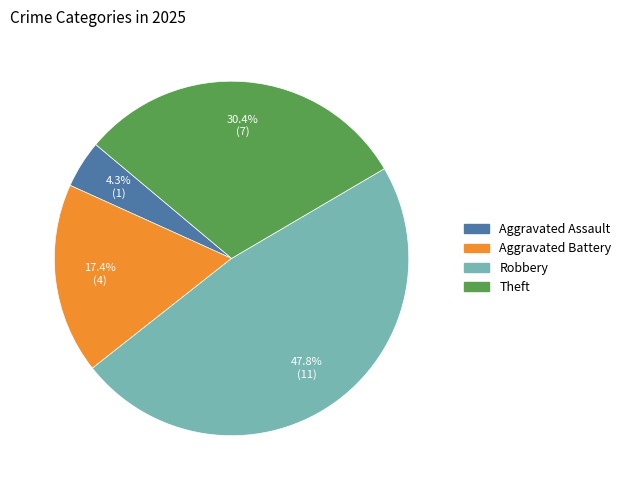

Is there any slice that represents more than half of the pie?

No